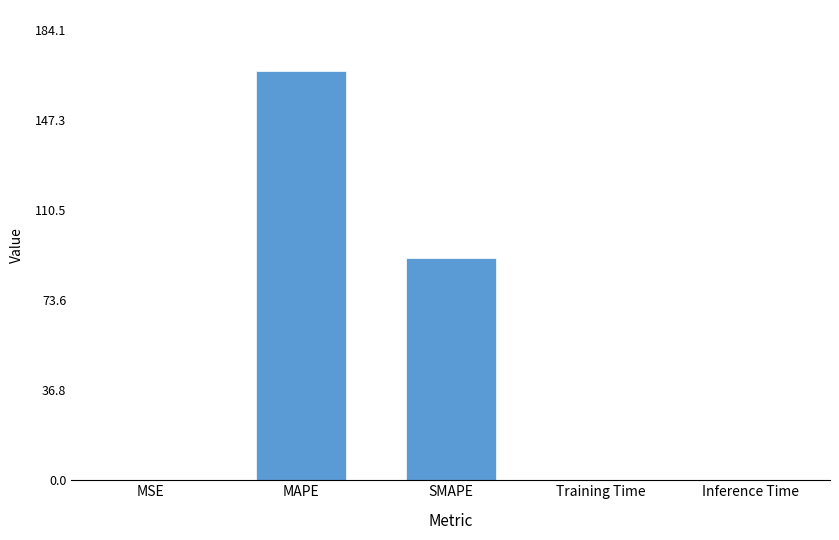

What is the sum of all values?

258.7